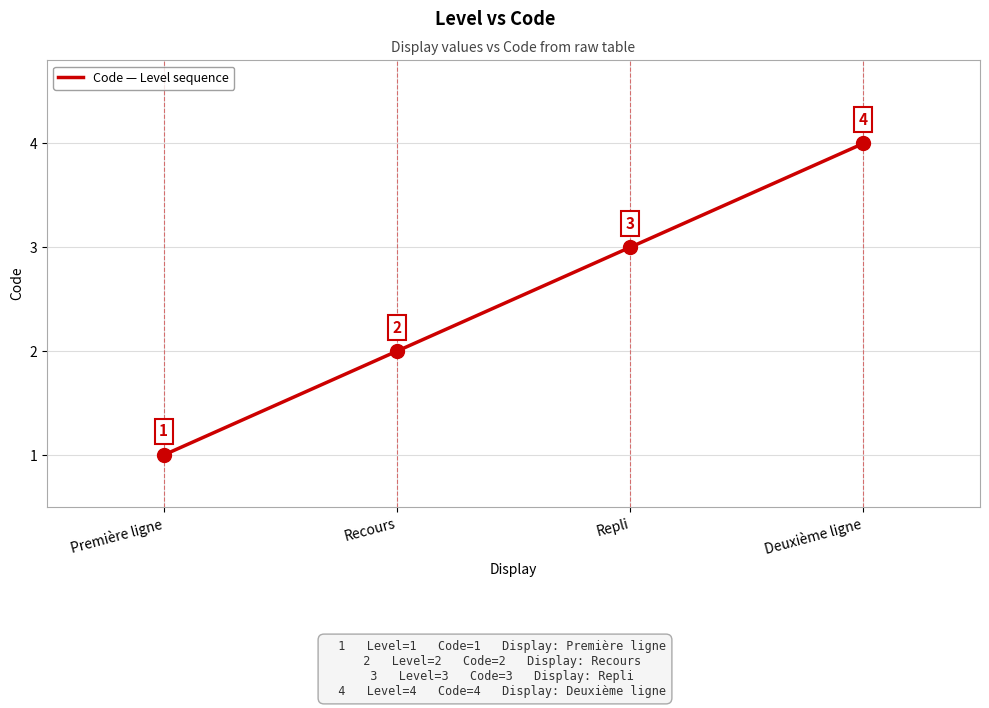

Between Repli and Deuxième ligne, which is larger?

Deuxième ligne